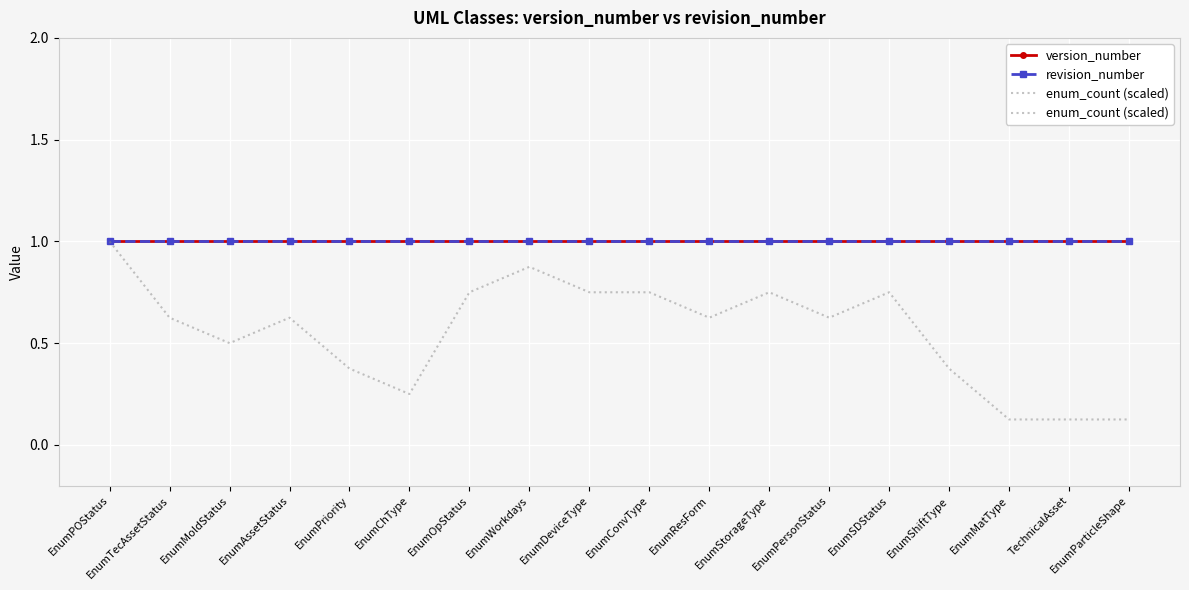

True or false: version_number and enum_count (scaled) intersect in this chart.

False